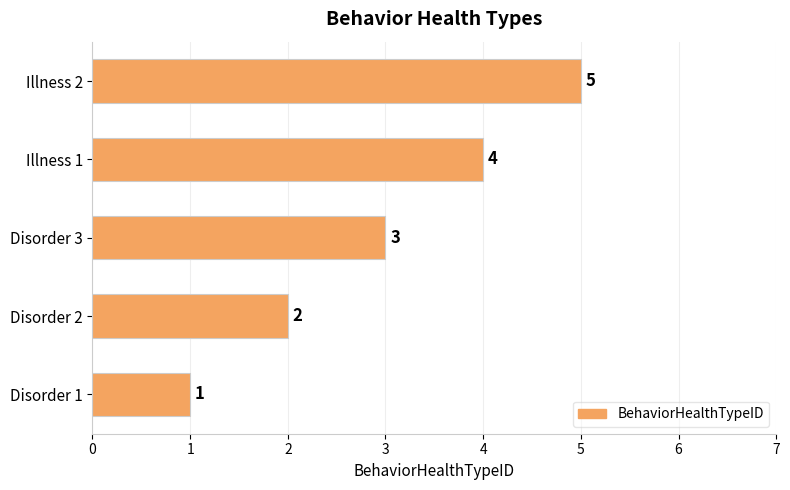

Rank the categories by value from lowest to highest.

Disorder 1, Disorder 2, Disorder 3, Illness 1, Illness 2